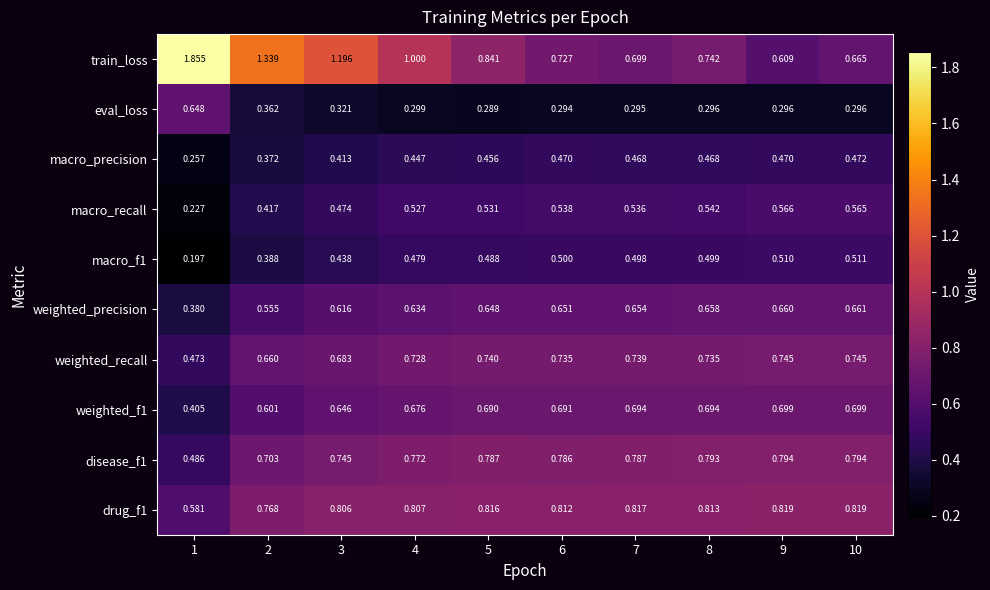

At which category does the chart reach its minimum across all series?

1